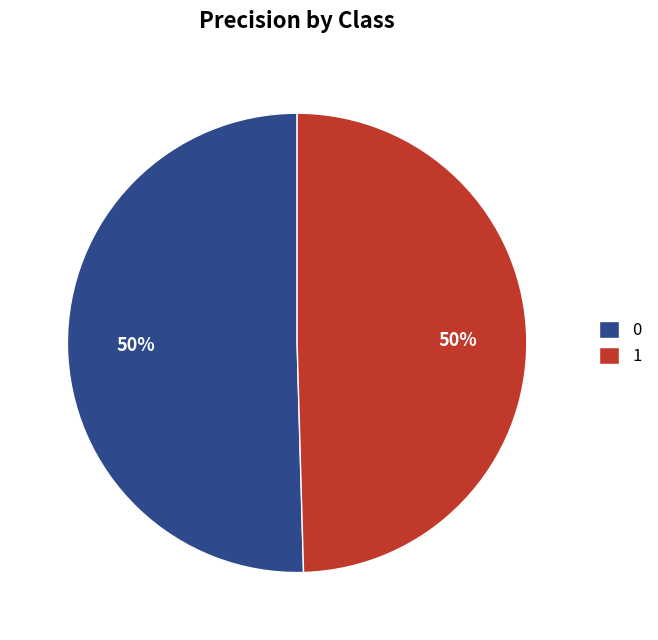

To the nearest percent, what portion does 0 represent?

50%